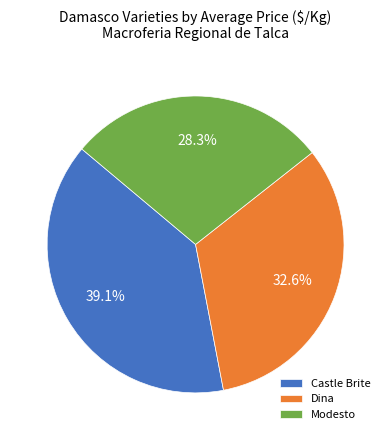

What percentage is the Castle Brite slice, to the nearest percent?

39%